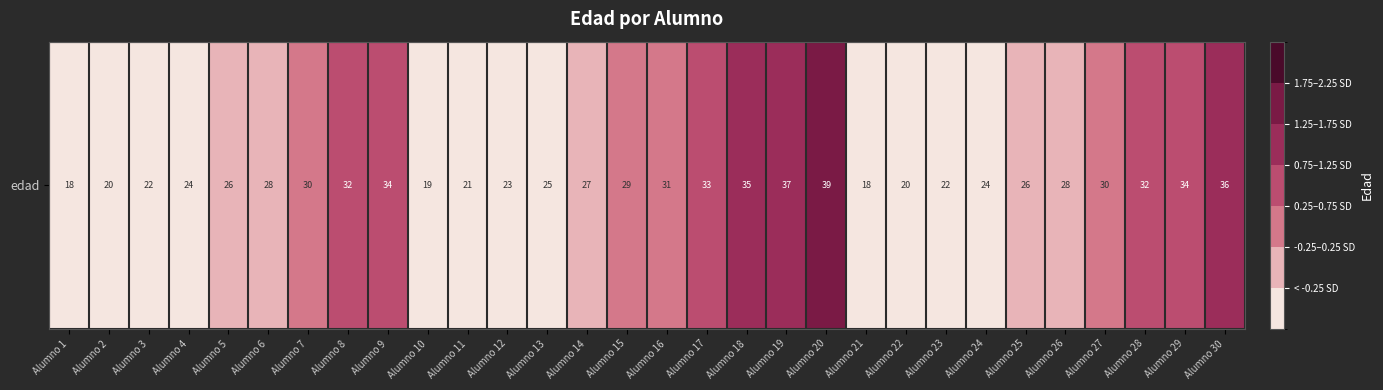

Reading left to right, list all the values displayed in this chart.

Alumno 1=-1.6	Alumno 2=-1.3	Alumno 3=-0.9	Alumno 4=-0.6	Alumno 5=-0.2	Alumno 6=0.1	Alumno 7=0.4	Alumno 8=0.8	Alumno 9=1.1	Alumno 10=-1.4	Alumno 11=-1.1	Alumno 12=-0.7	Alumno 13=-0.4	Alumno 14=-0.1	Alumno 15=0.3	Alumno 16=0.6	Alumno 17=0.9	Alumno 18=1.3	Alumno 19=1.6	Alumno 20=1.9	Alumno 21=-1.6	Alumno 22=-1.3	Alumno 23=-0.9	Alumno 24=-0.6	Alumno 25=-0.2	Alumno 26=0.1	Alumno 27=0.4	Alumno 28=0.8	Alumno 29=1.1	Alumno 30=1.4